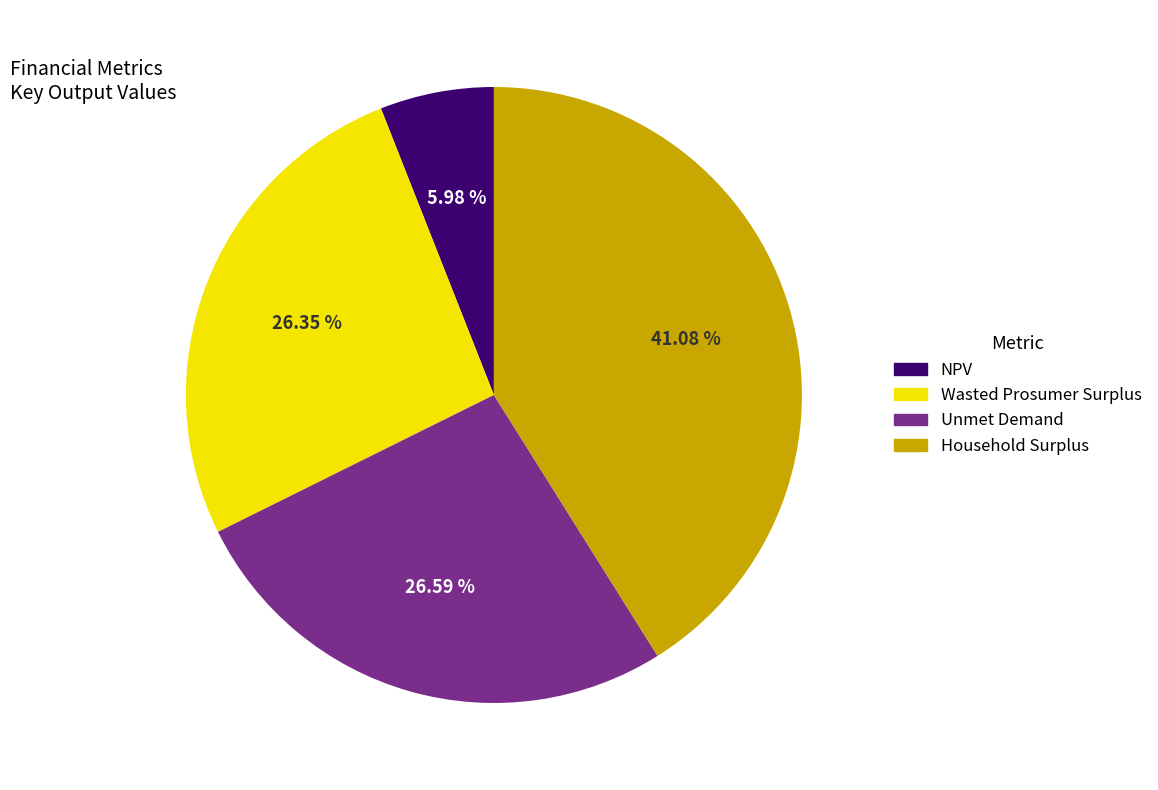

To the nearest percent, what percentage of the pie is Wasted Prosumer Surplus?

26%